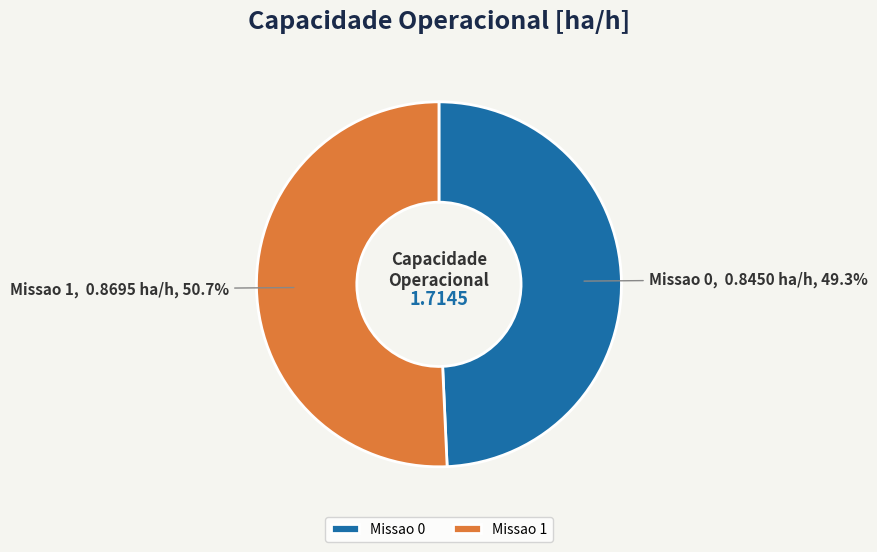

To the nearest percent, what portion does Missao 1 represent?

51%